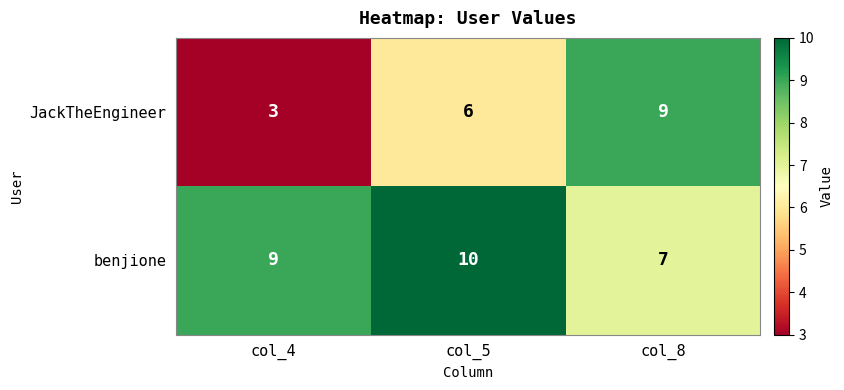

How many data points in JackTheEngineer are less than 6?

1